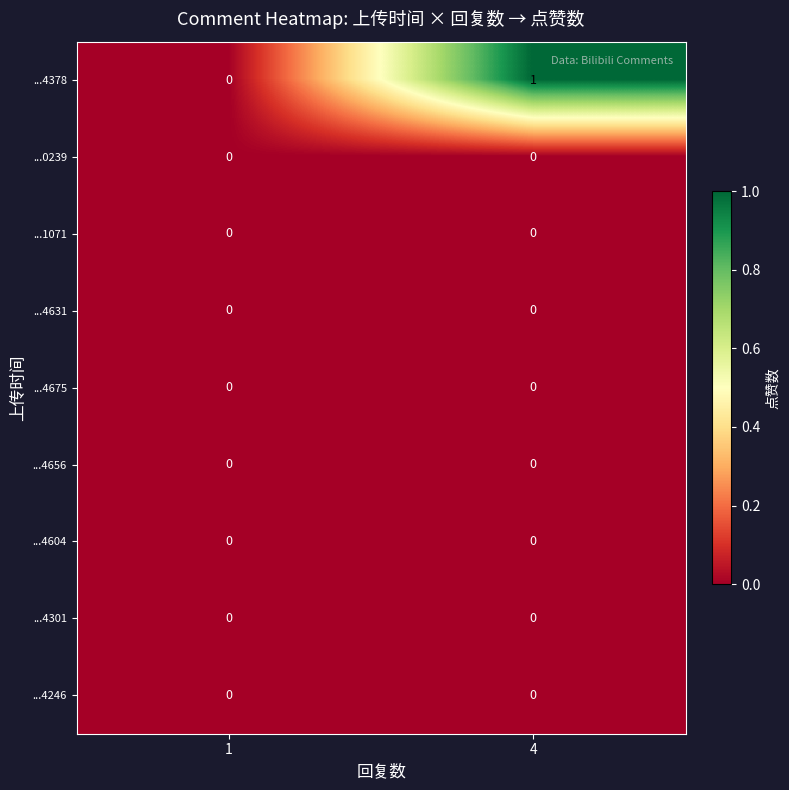

Which category has the highest value across all series?

4